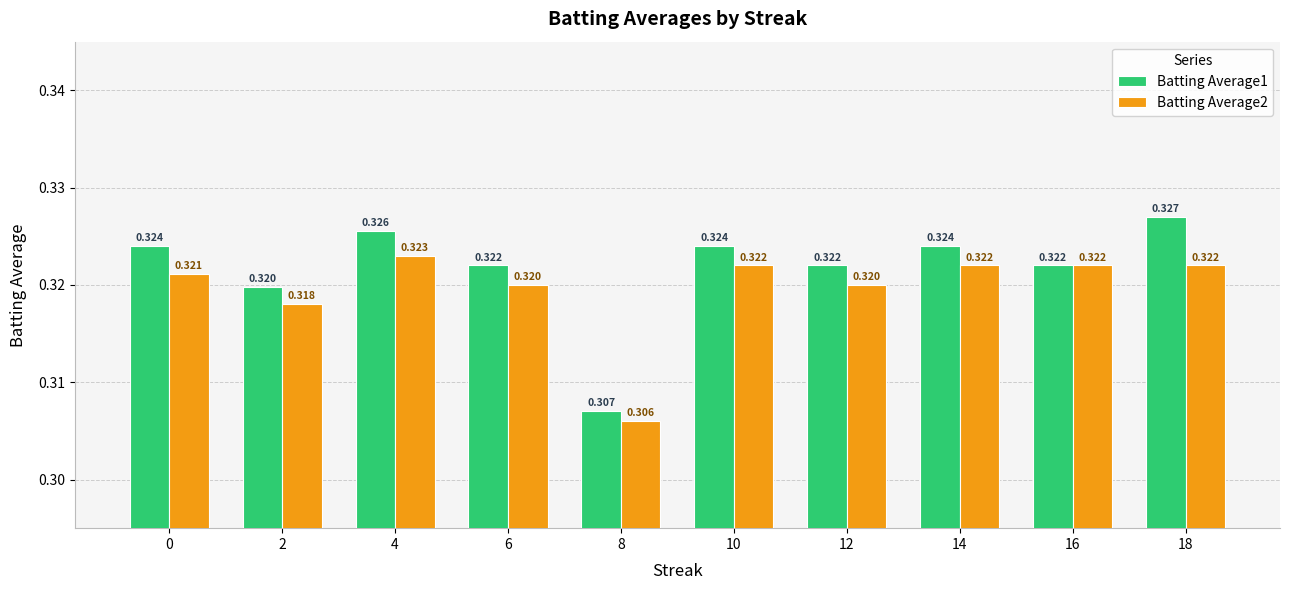

Which series has the largest total across all categories?

Batting Average1